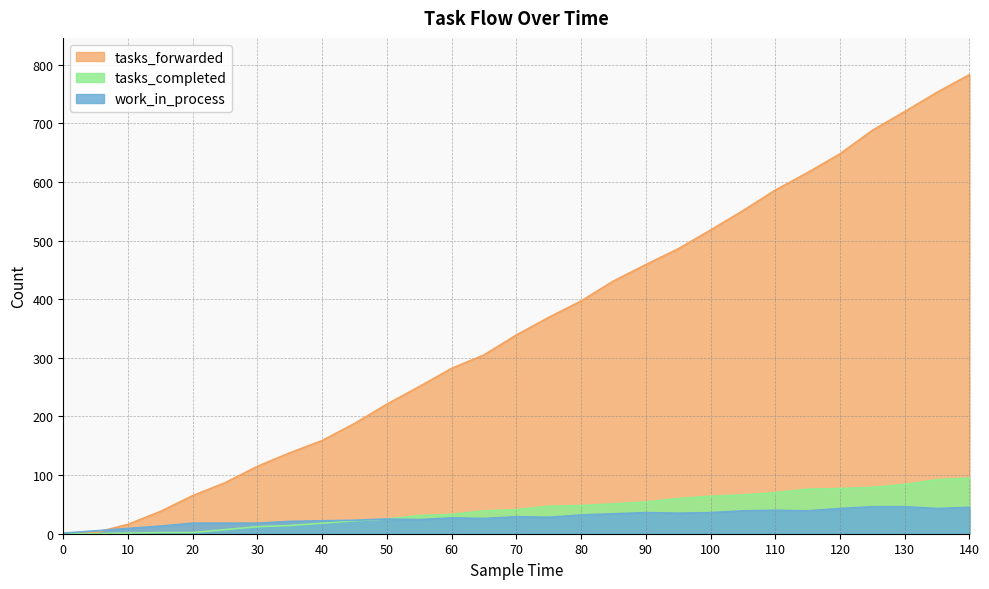

List the labels in order of tasks_completed value, largest first.

140, 135, 130, 125, 120, 115, 110, 105, 100, 95, 90, 85, 80, 75, 70, 65, 60, 55, 50, 45, 40, 35, 30, 25, 15, 20, 10, 0, 5